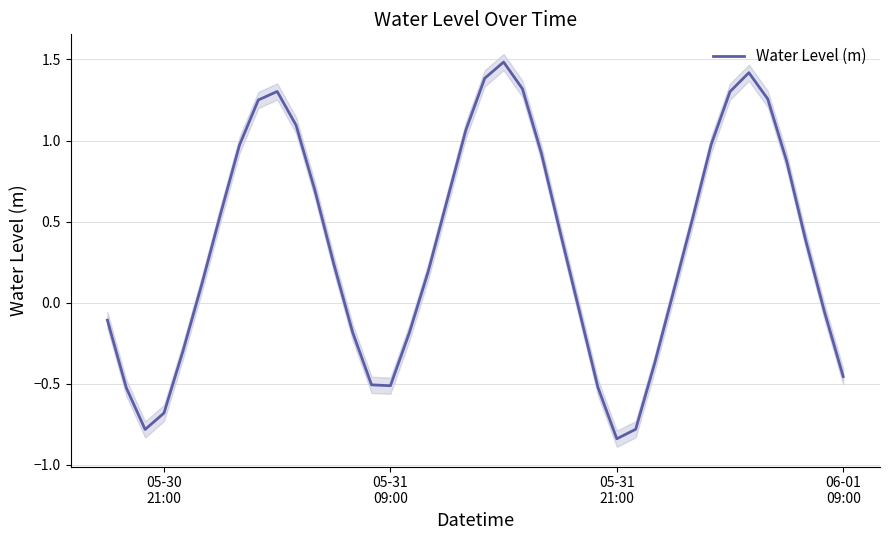

What is the highest value of the Water Level (m) series?

1.5